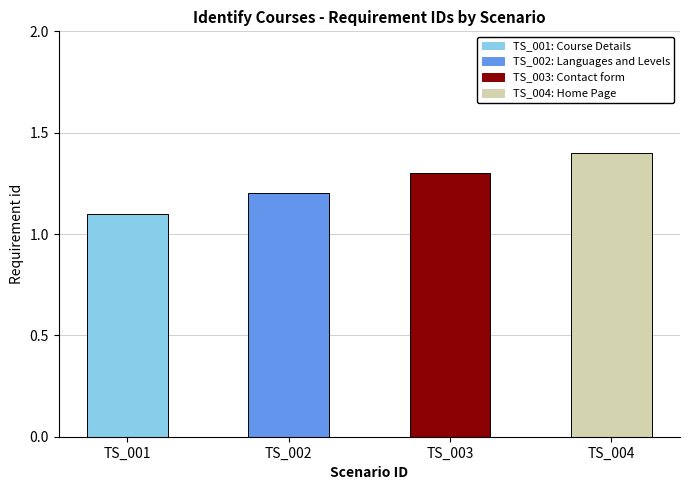

What is the greatest value displayed?

1.4